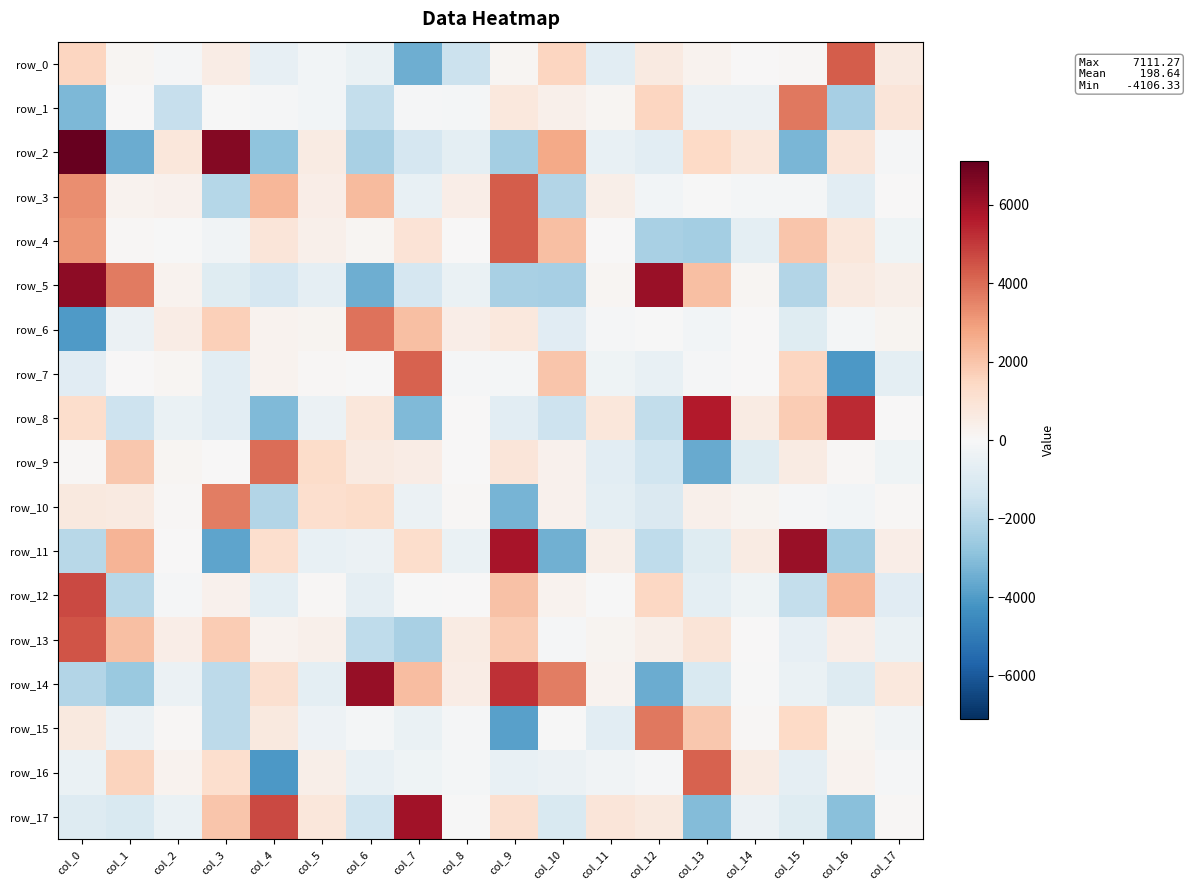

Reading right to left, list all the values displayed in this chart.

row_0: 632.3	4284.3	64.5	22.7	272.2	652.2	-724.5	1501.3	115.1	-1545.3	-3486.7	-447.7	-167.7	-582.6	545.3	-67.6	140.4	1553.6
row_1: 857.1	-2342.2	3767.2	-413.1	-438.8	1505.8	116.8	386.9	728.6	-156.4	-106.9	-1699.4	-216.7	-110.1	-29.1	-1664.0	14.6	-3187.9
row_2: -67.1	856.2	-3242.4	815.0	1422.0	-766.7	-550.0	2692.7	-2392.5	-671.8	-1213.8	-2324.4	597.0	-2865.7	6542.3	800.4	-3531.7	7111.3
row_3: 49.6	-771.2	-135.7	-160.2	-2.0	-211.7	439.7	-2056.4	4304.4	475.2	-538.4	2227.0	448.1	2356.9	-2022.5	331.4	271.4	3281.1
row_4: -311.8	785.5	1948.7	-694.3	-2424.7	-2279.5	7.5	2130.9	4288.0	14.3	971.4	148.6	359.2	848.9	-238.4	-6.0	74.3	3152.3
row_5: 440.9	653.8	-2061.9	113.5	2137.7	6159.3	139.2	-2358.9	-2293.6	-455.0	-1208.8	-3491.4	-645.6	-1186.5	-854.3	260.7	3701.9	6366.6
row_6: 219.8	-115.8	-872.7	39.1	-195.9	-8.6	-63.0	-789.1	736.2	470.8	2140.6	3844.8	195.6	253.3	1688.9	510.9	-409.6	-4052.4
row_7: -704.5	-4100.1	1546.4	49.0	-81.8	-500.1	-292.2	1982.6	-135.6	-105.4	4204.3	-14.6	76.0	239.7	-755.3	148.2	52.6	-817.2
row_8: 29.5	5292.5	1829.4	595.7	5644.1	-1746.6	831.5	-1473.8	-776.9	12.6	-3140.3	804.2	-415.3	-3156.3	-733.0	-452.2	-1484.4	1257.4
row_9: -291.9	67.9	587.7	-869.2	-3576.6	-1434.0	-774.8	306.8	862.9	9.2	507.9	646.7	1328.7	3966.5	5.8	115.6	1923.6	82.3
row_10: 76.6	-194.0	-73.1	179.5	354.1	-1025.9	-695.8	279.5	-3331.8	85.6	-432.5	1299.3	1201.5	-2084.8	3620.2	77.3	665.3	717.5
row_11: 461.7	-2491.6	6152.5	571.4	-836.4	-1779.1	418.8	-3393.1	5872.4	-482.8	1241.0	-425.2	-533.6	1170.0	-3747.0	28.3	2439.1	-1981.4
row_12: -782.7	2388.8	-1691.6	-321.8	-686.7	1473.8	-53.3	260.9	2077.4	13.0	-40.0	-663.0	83.7	-686.2	296.4	-74.0	-1960.6	4688.3
row_13: -450.8	467.7	-585.5	27.3	910.7	396.4	174.2	-83.2	1779.2	582.0	-2316.2	-1826.3	380.6	238.3	1780.8	465.8	2136.6	4490.9
row_14: 754.7	-906.7	-461.8	-8.1	-1066.4	-3507.5	272.1	3664.2	5209.3	506.1	2193.6	6212.4	-672.1	1143.3	-1862.9	-425.3	-2614.1	-2094.5
row_15: -230.7	195.2	1438.7	63.4	1926.1	3752.8	-776.3	-9.5	-3870.2	-59.1	-471.8	-148.5	-361.6	682.0	-1850.7	105.9	-404.9	669.7
row_16: -108.6	247.1	-664.3	555.6	4170.5	-108.2	-248.2	-402.9	-548.4	-148.4	-290.7	-517.0	439.5	-4106.3	1219.6	265.8	1609.8	-446.6
row_17: 90.2	-2961.5	-870.2	-431.8	-3097.9	707.1	881.7	-1073.7	1157.0	-26.3	5975.7	-1393.1	808.4	4673.5	1964.8	-489.9	-1080.9	-905.5